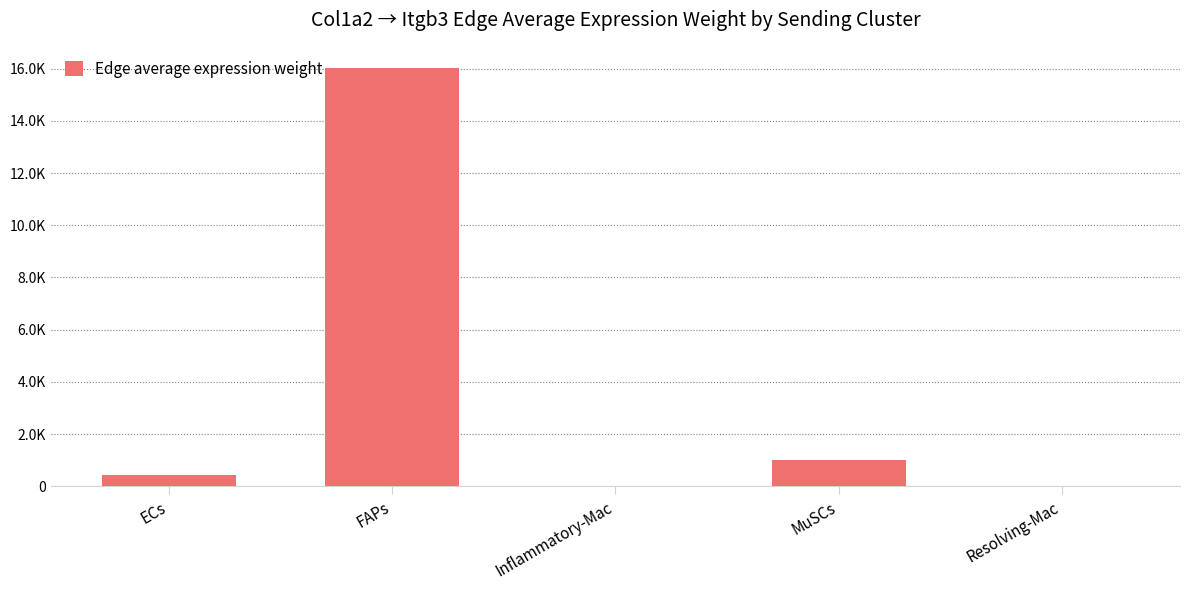

The chart shows a value of 16034.3 at FAPs. True or false?

True